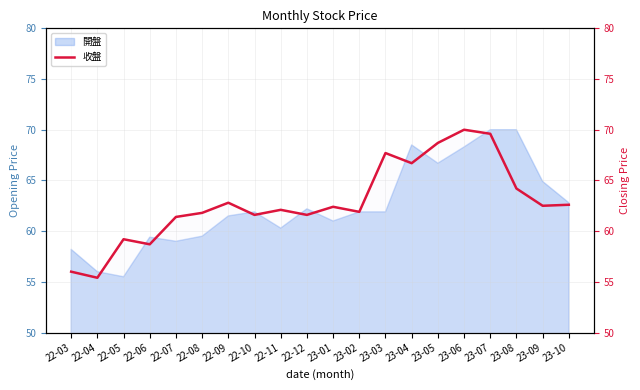

What is the average value?

62.8